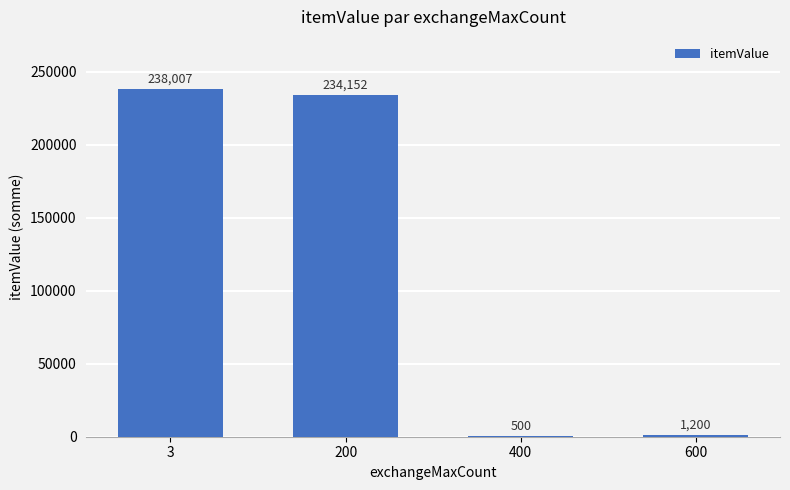

Reading right to left, list all the values displayed in this chart.

600=1200	400=500	200=234152	3=238007